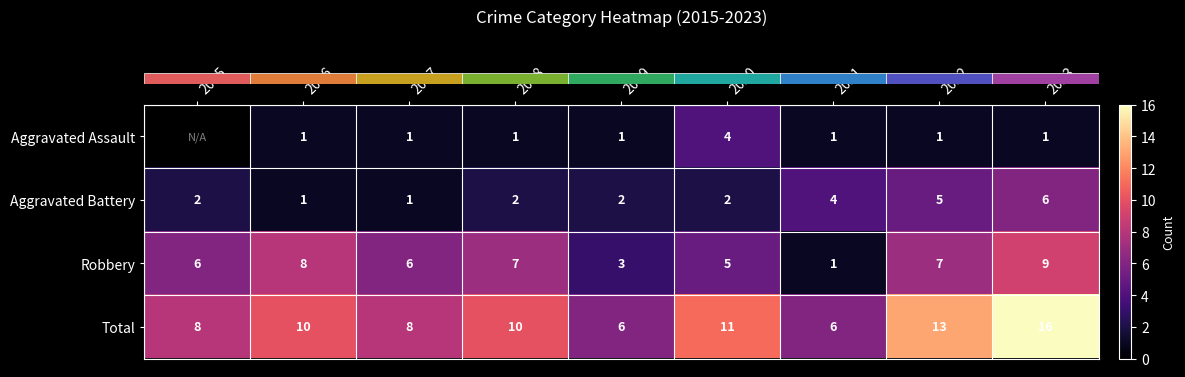

What is the difference between the row_2 values at 2017 and 2019?

3.0